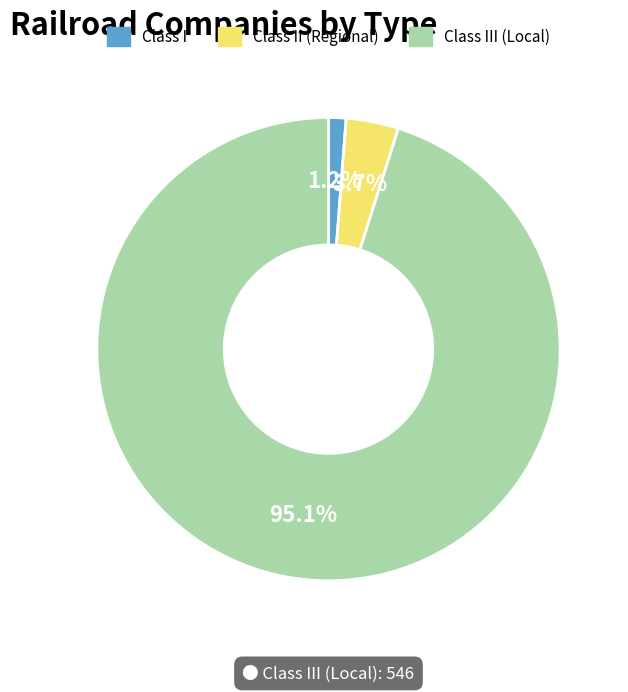

Count the number of slices in the pie.

3